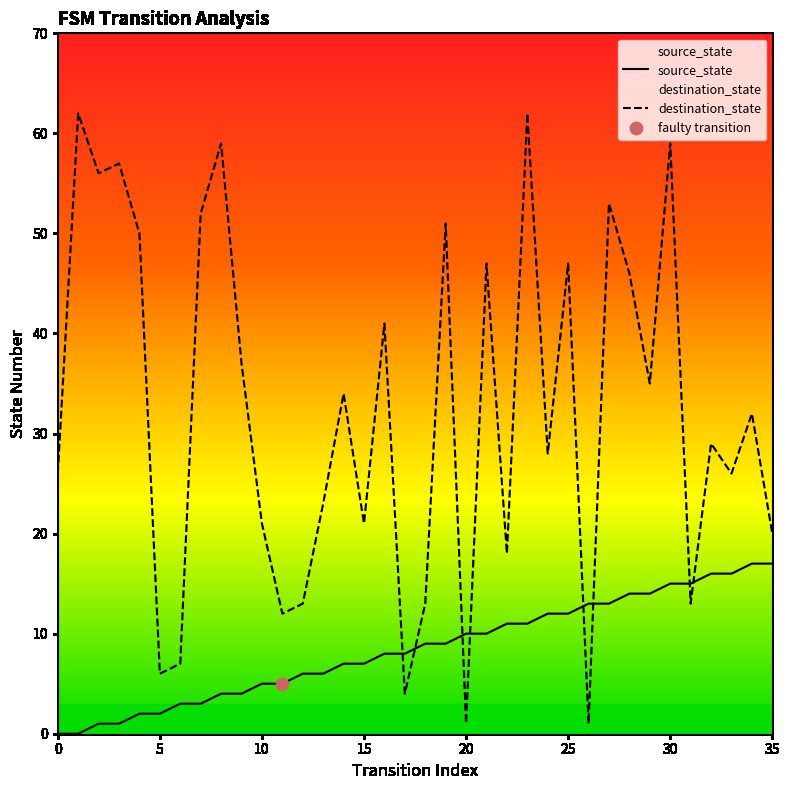

What are all the series names shown in the legend?

source_state, destination_state